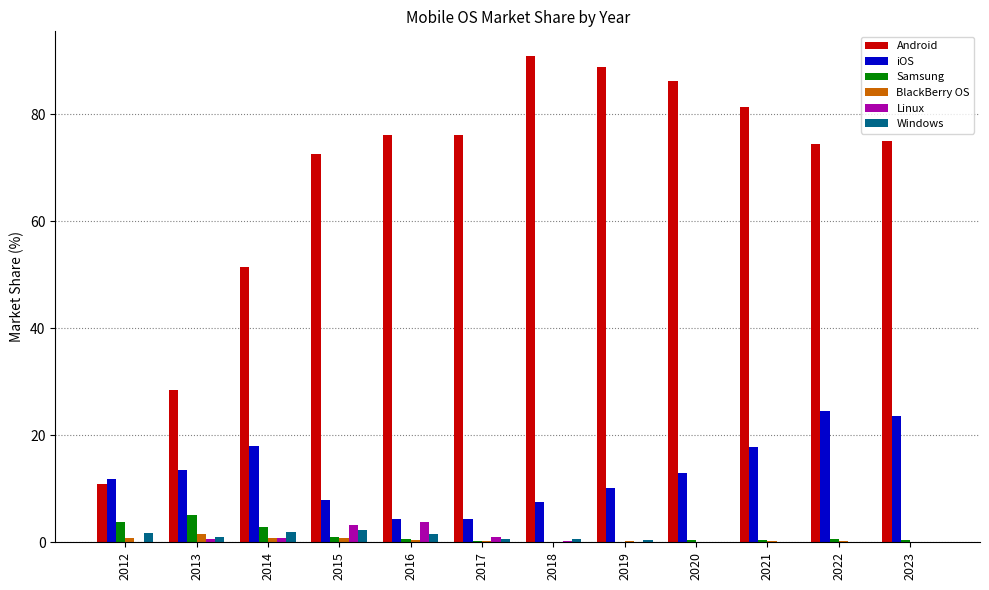

Are the bars grouped side by side (vs. stacked)?

Yes